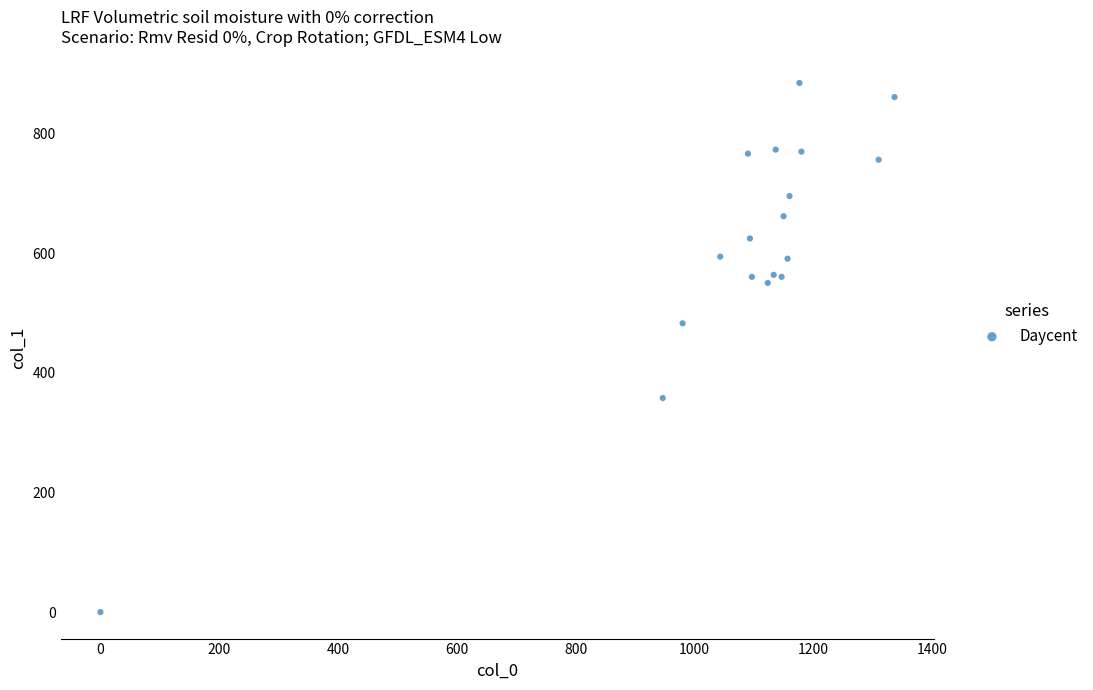

What Y value in the scatter plot is closest to 442?

482.6